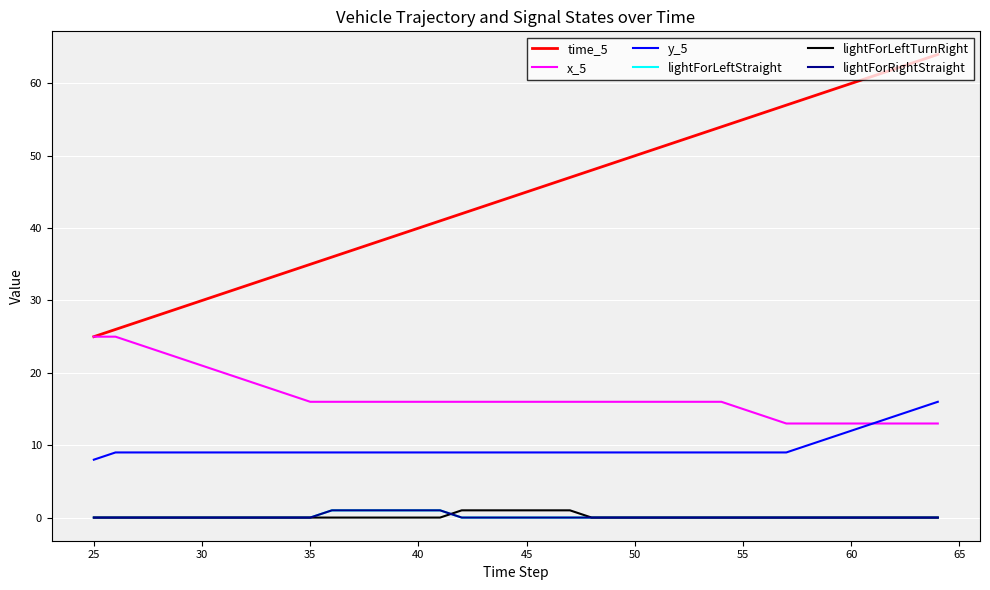

True or false: x_5 and time_5 intersect in this chart.

False